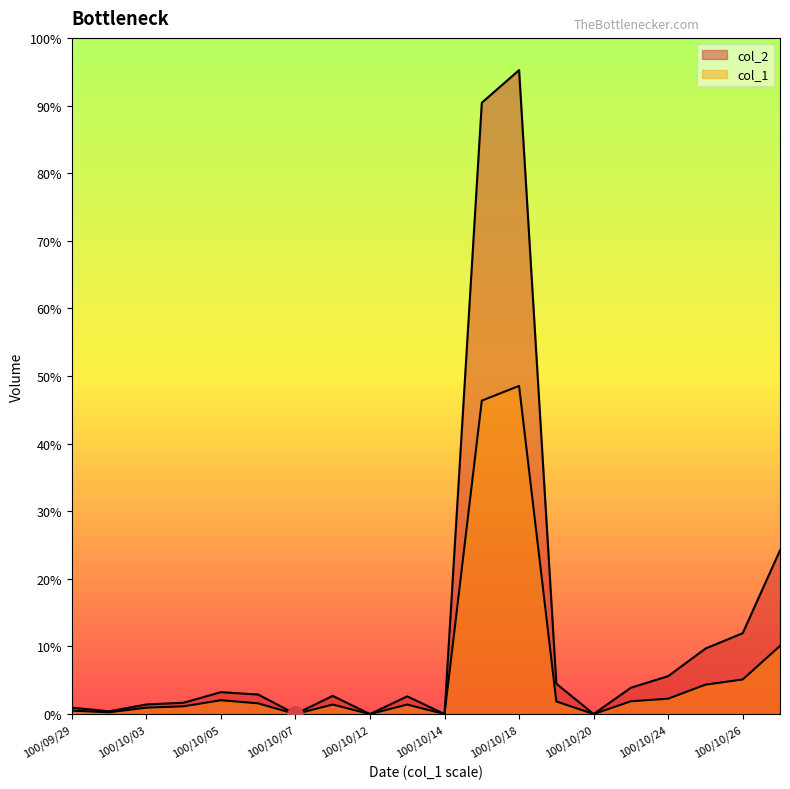

Which series reaches the minimum Y coordinate?

col_2